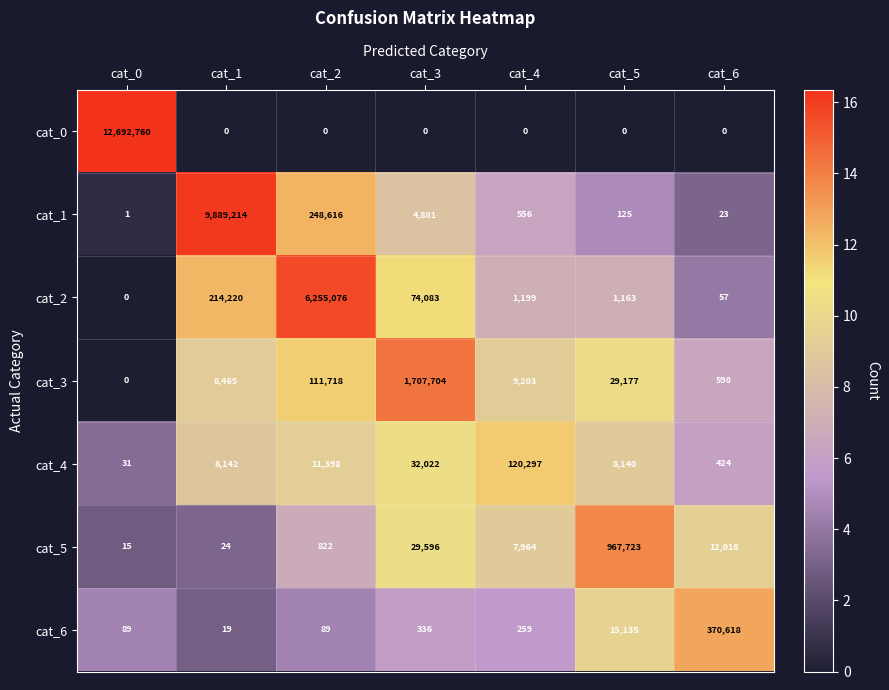

List the labels in order of cat_3 value, smallest first.

cat_0, cat_6, cat_1, cat_4, cat_5, cat_2, cat_3